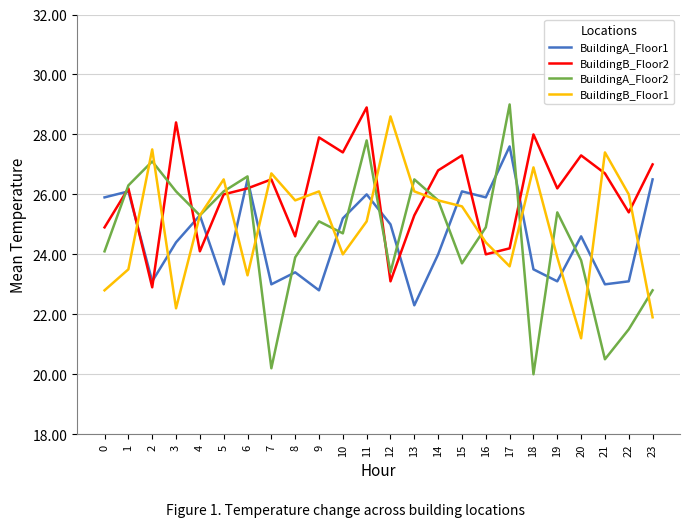

At 18, list the series in order from smallest to largest.

BuildingA_Floor2, BuildingA_Floor1, BuildingB_Floor1, BuildingB_Floor2